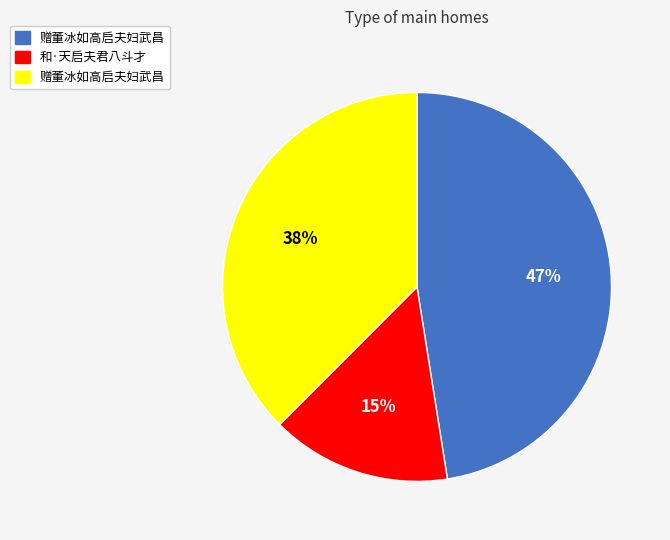

To the nearest percent, what is the average slice percentage?

33%